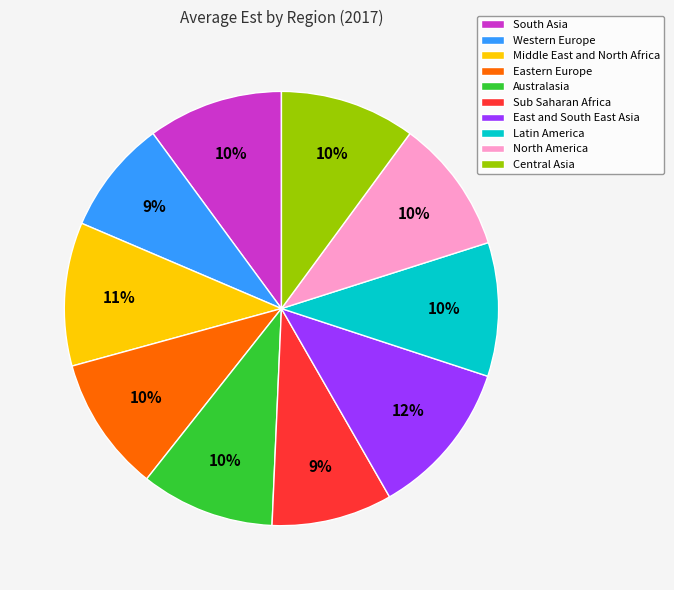

Count the number of slices in the pie.

10